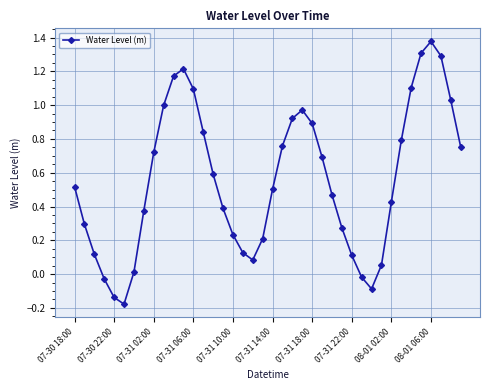

True or false: the data has more than 2 interior local peaks.

True